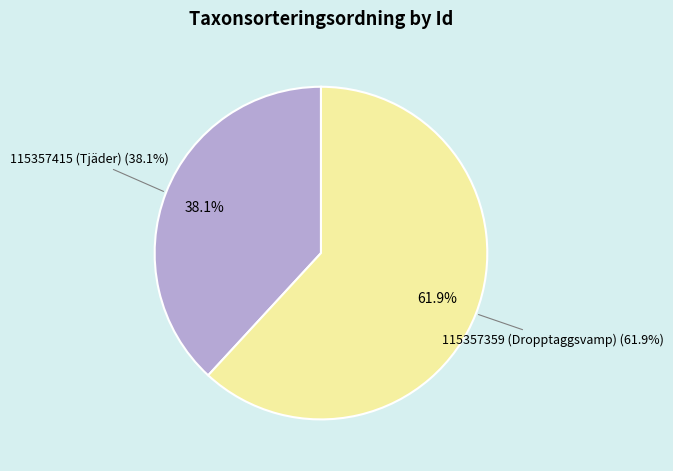

True or false: 115357359 (Dropptaggsvamp) accounts for 62% of the total.

True